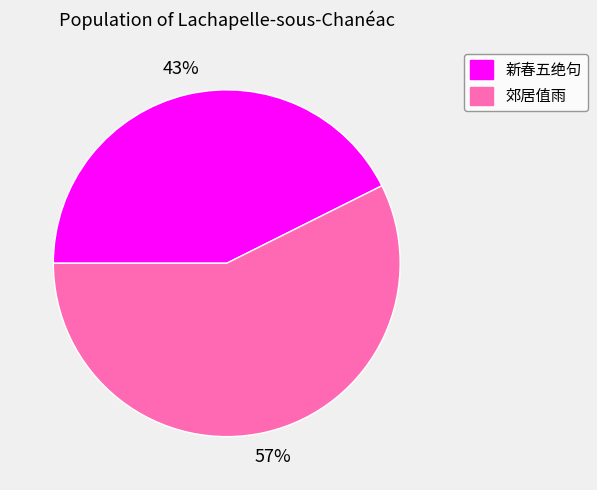

To the nearest percent, what is the average slice percentage?

50%